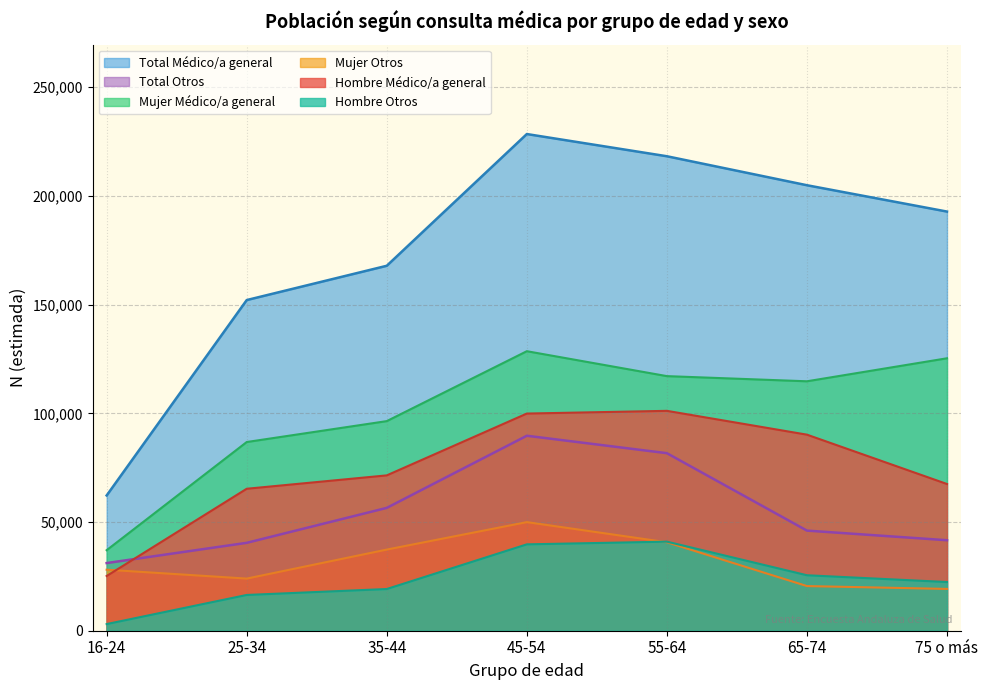

How many series are shown in this chart?

6